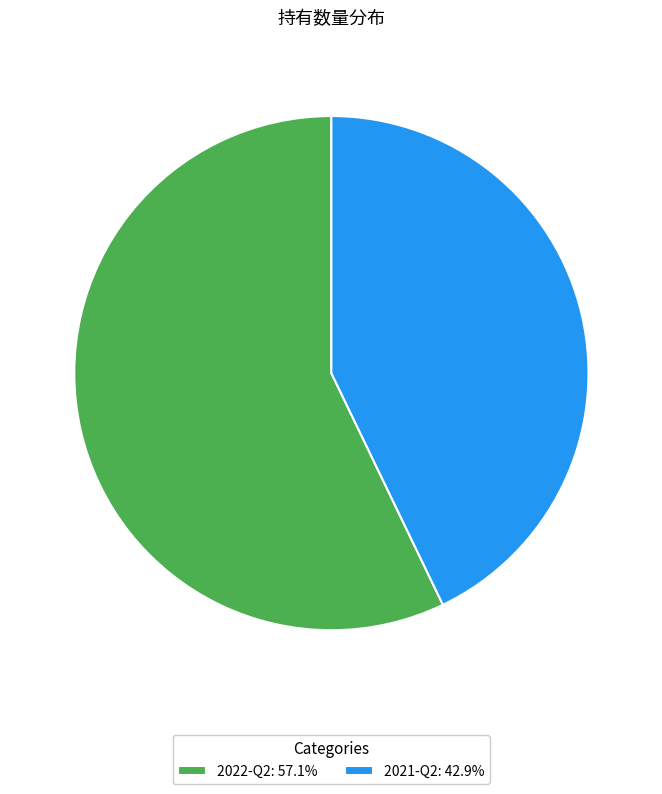

True or false: 2021-Q2 accounts for 55% of the total.

False